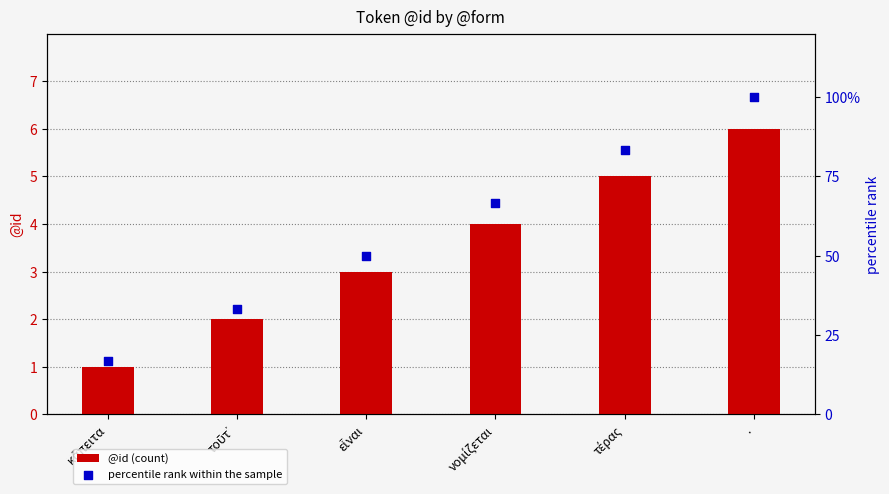

Which series contains the lowest Y value?

@id (count)